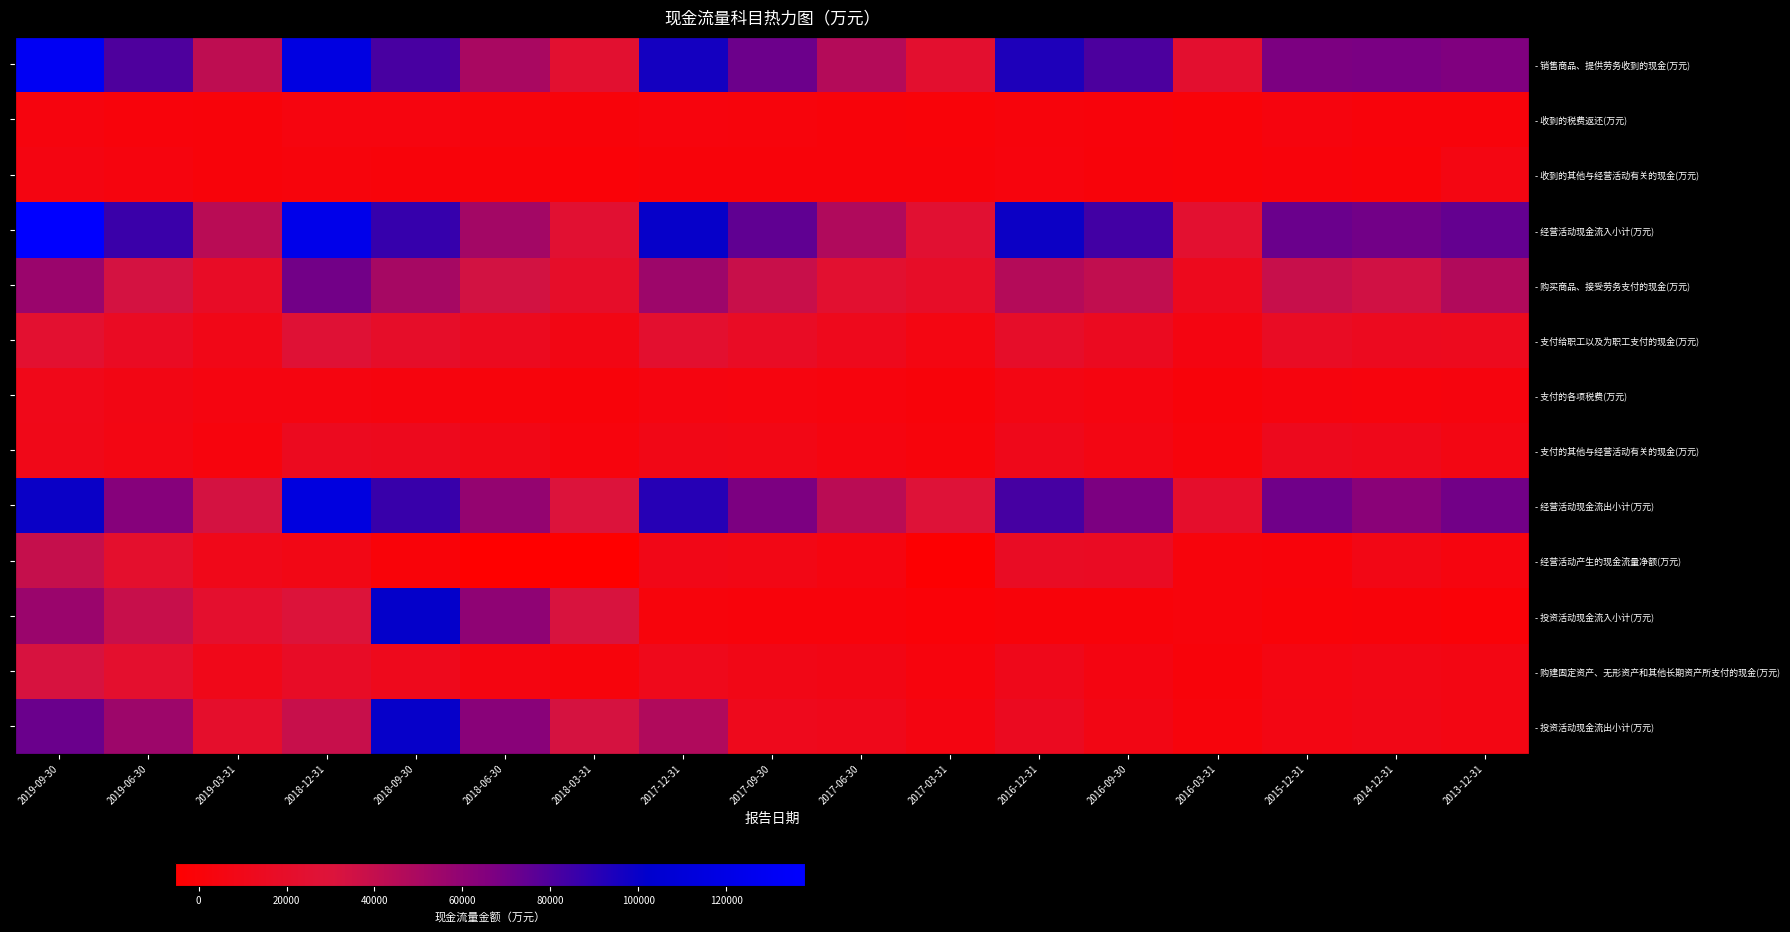

At how many categories does at least one series exceed -2518?

17